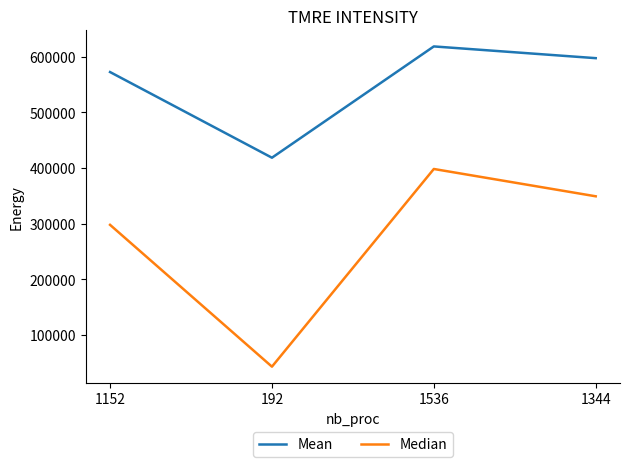

Which category has the lowest value in the Mean series?

192